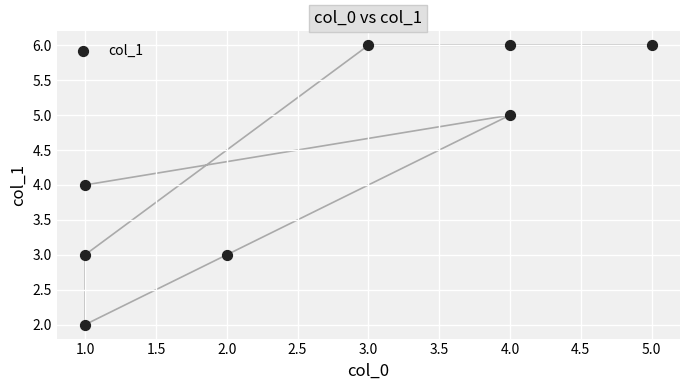

What is the range of X values (max minus min)?

4